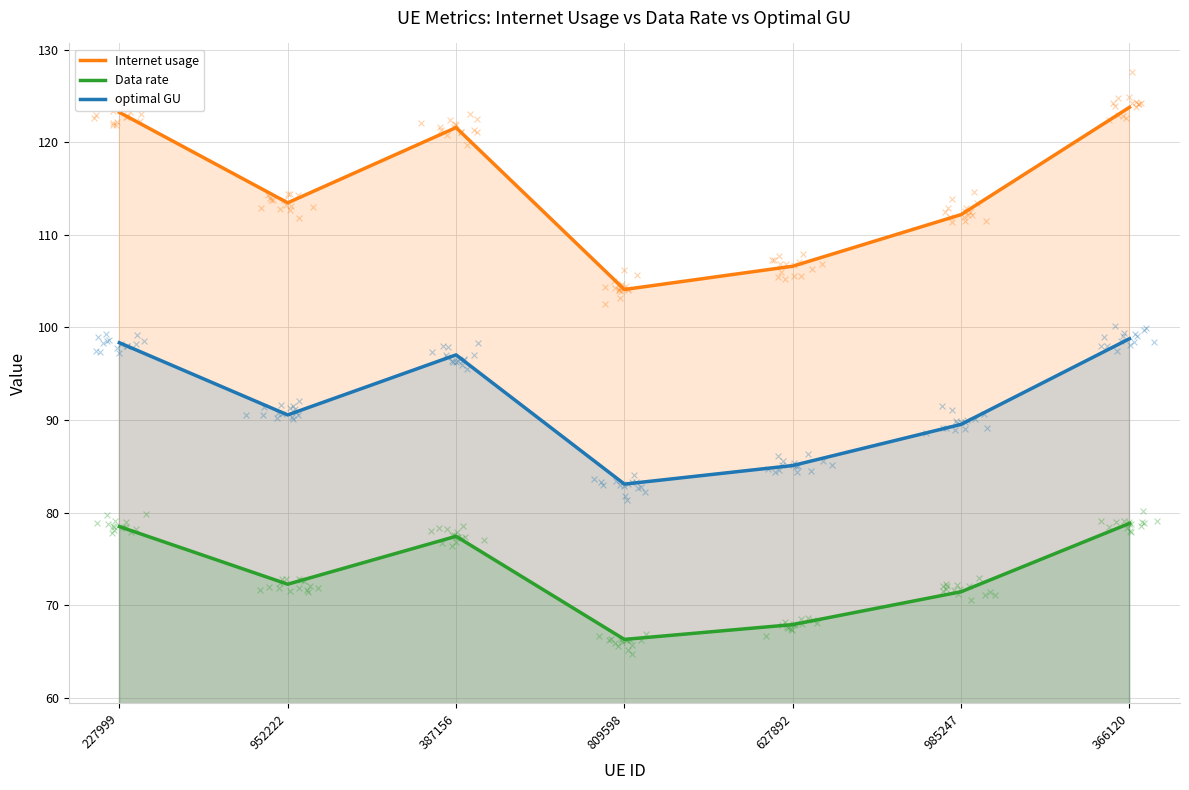

Which series reaches the maximum Y coordinate?

Internet usage